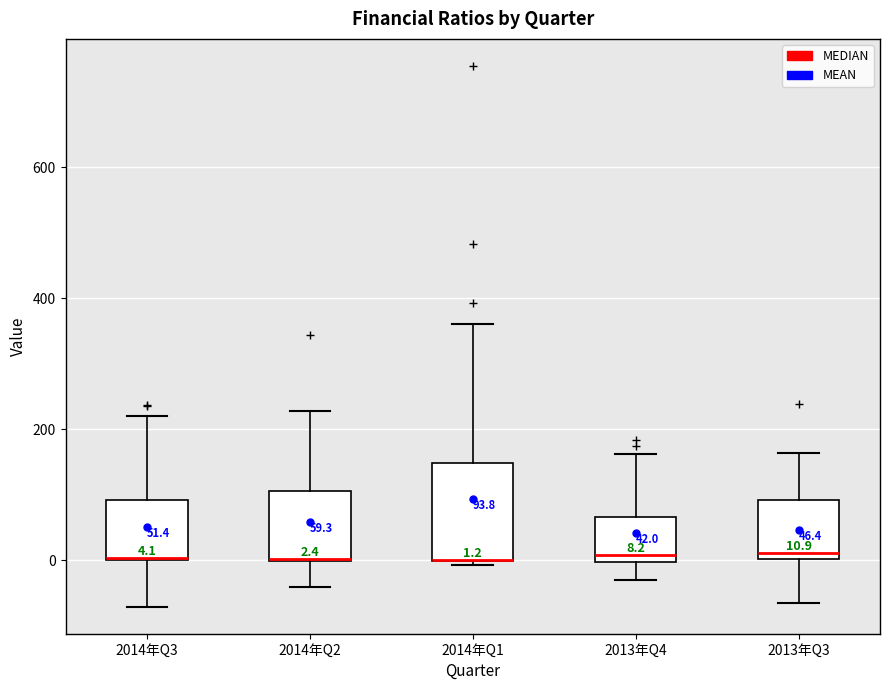

Which box is the tallest, from its lower edge to its upper edge?

2014年Q1